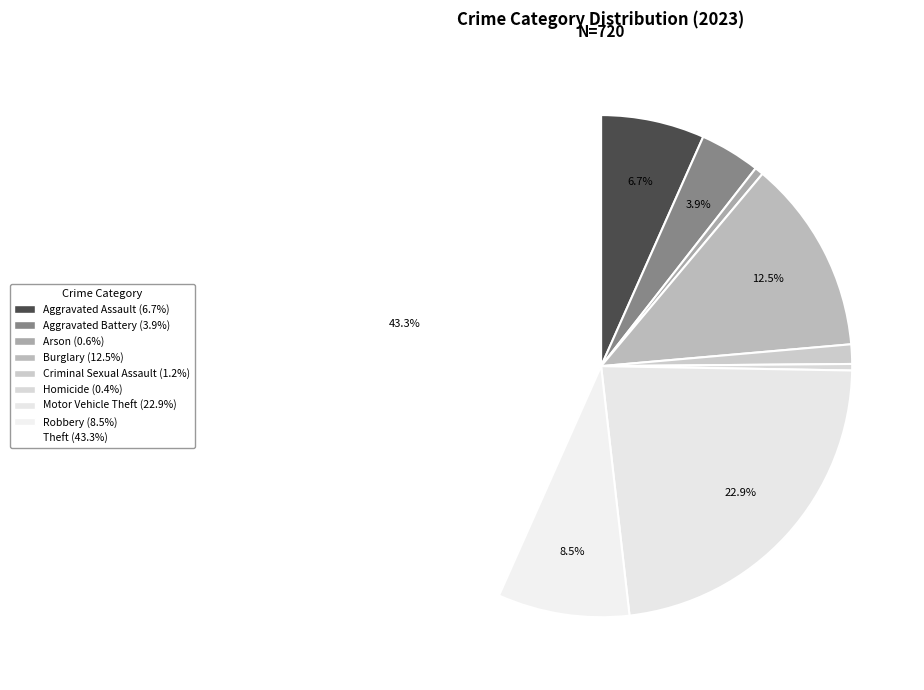

How many segments does this pie chart have?

9